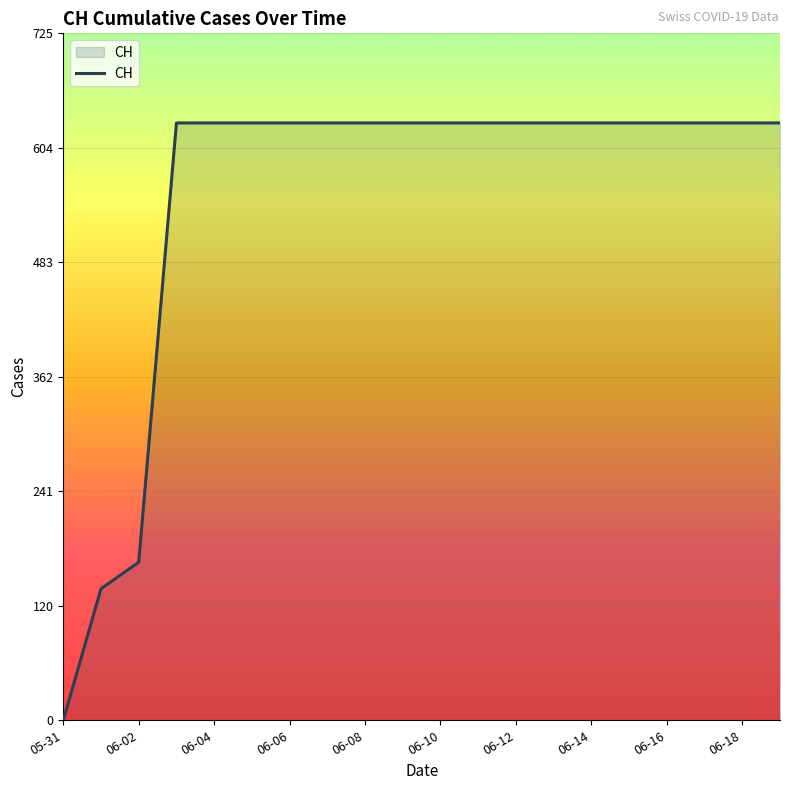

What is the maximum value shown in the chart?

631